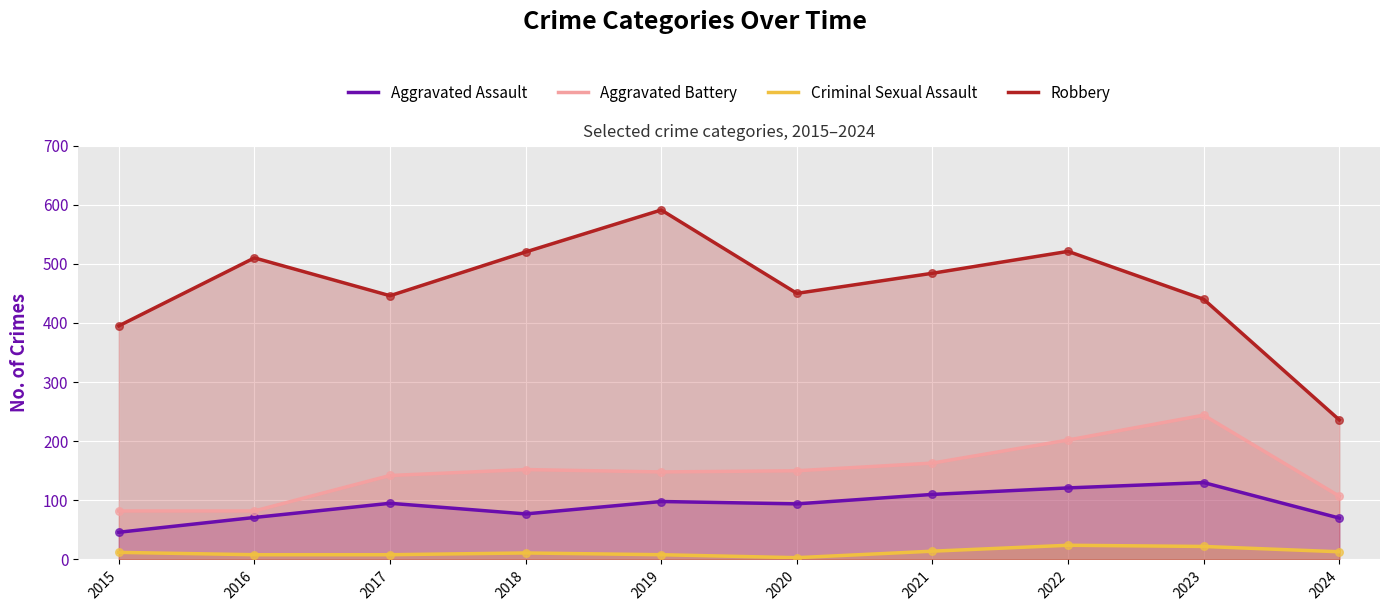

At which category is the sum across all series the highest?

2022